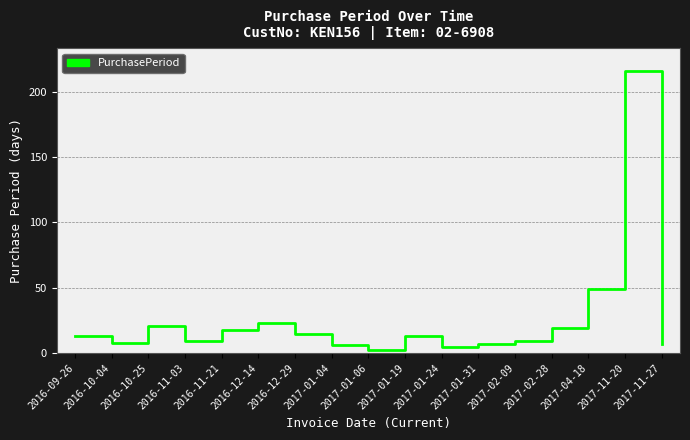

How many lines are shown in the chart?

1